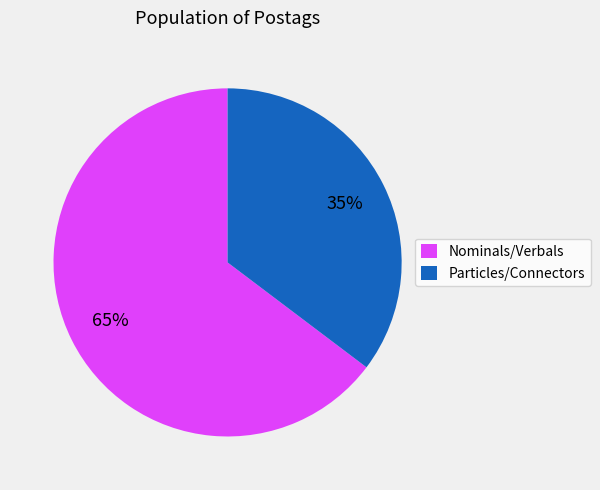

What is the largest slice in the pie chart?

Nominals/Verbals